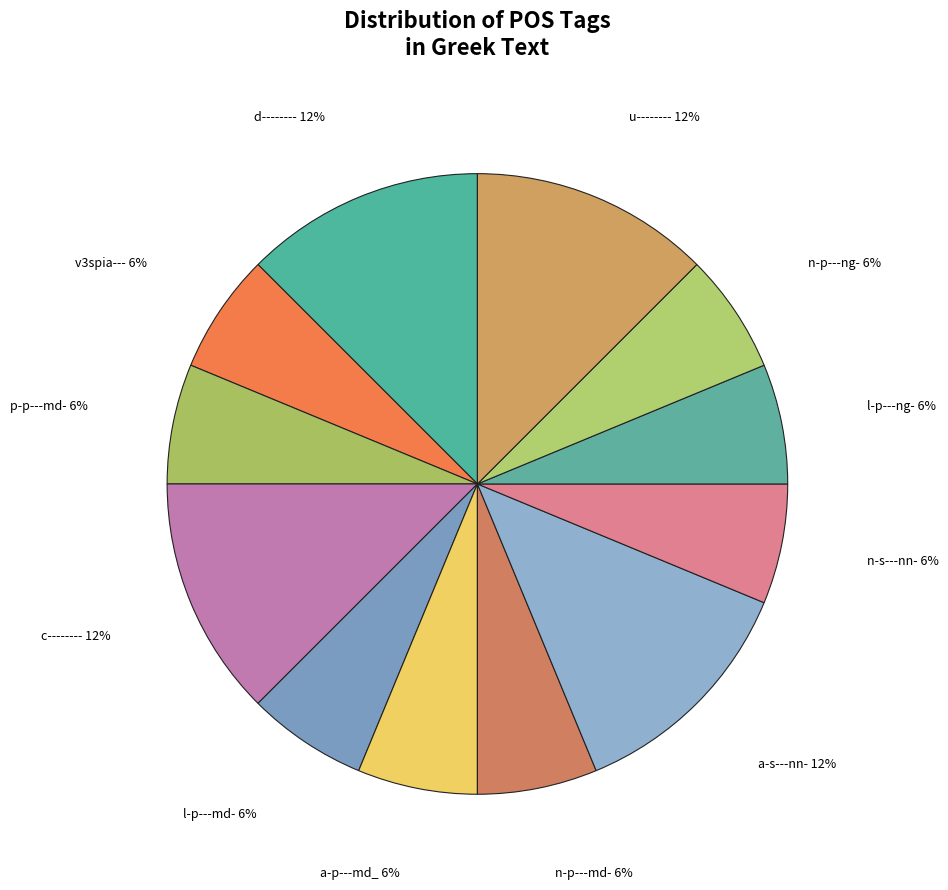

The p-p---md- slice represents 1% of the pie. True or false?

False